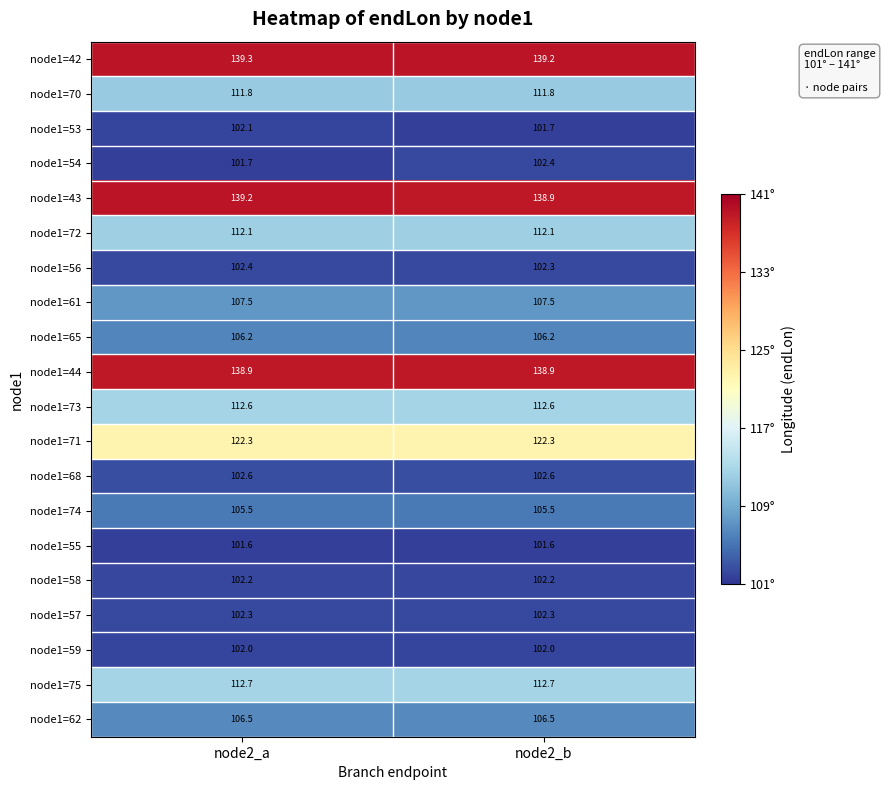

What is the maximum value for node1=59?

102.0